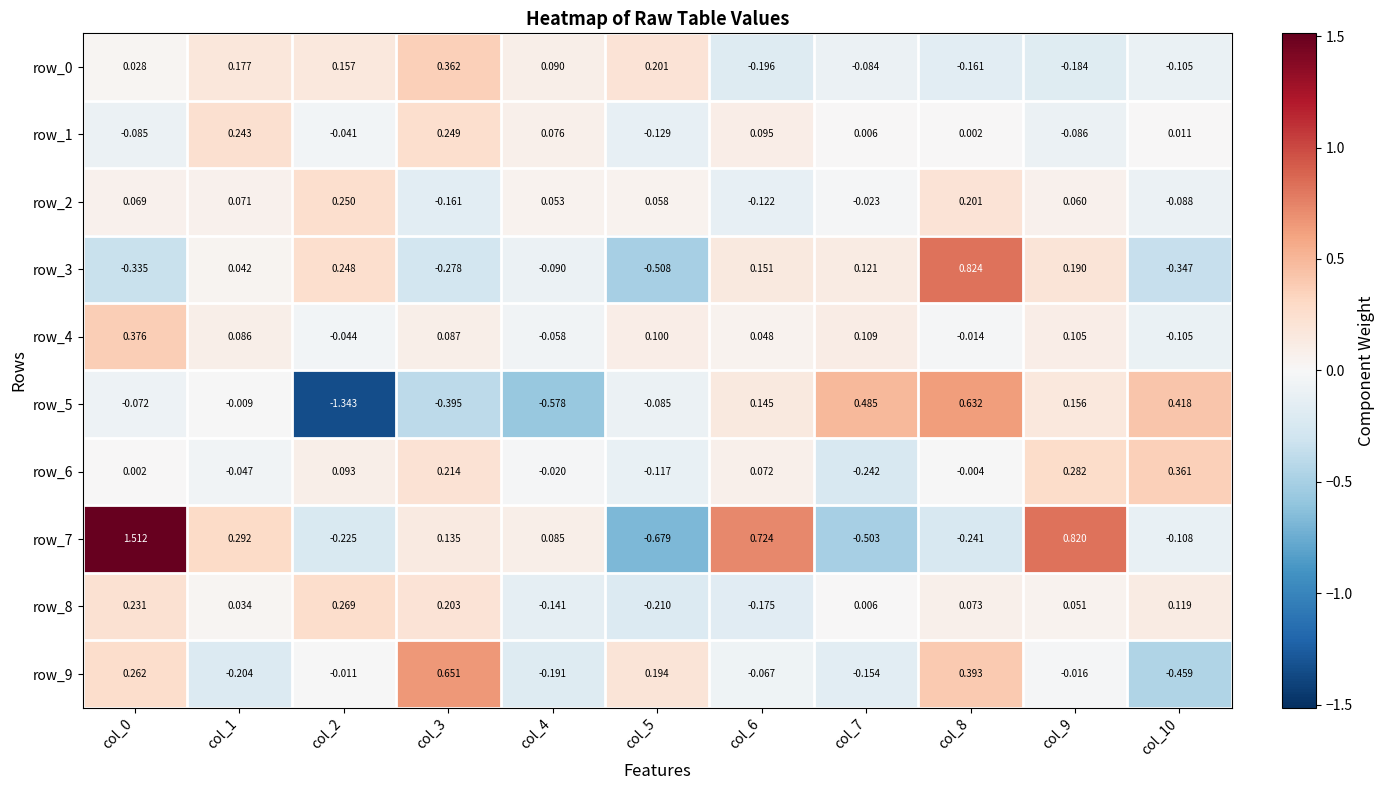

Is the value of row_5 at col_6 greater than the value of row_1 at col_4?

Yes